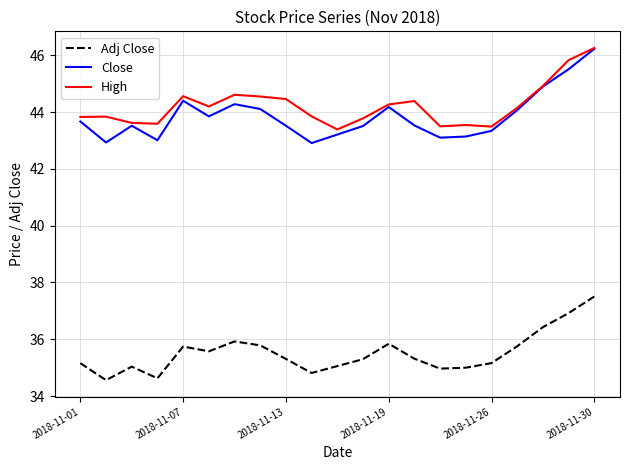

True or false: Adj Close and Close intersect in this chart.

False